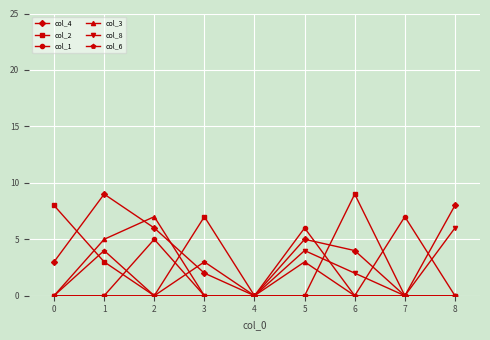

How many lines are shown in the chart?

6